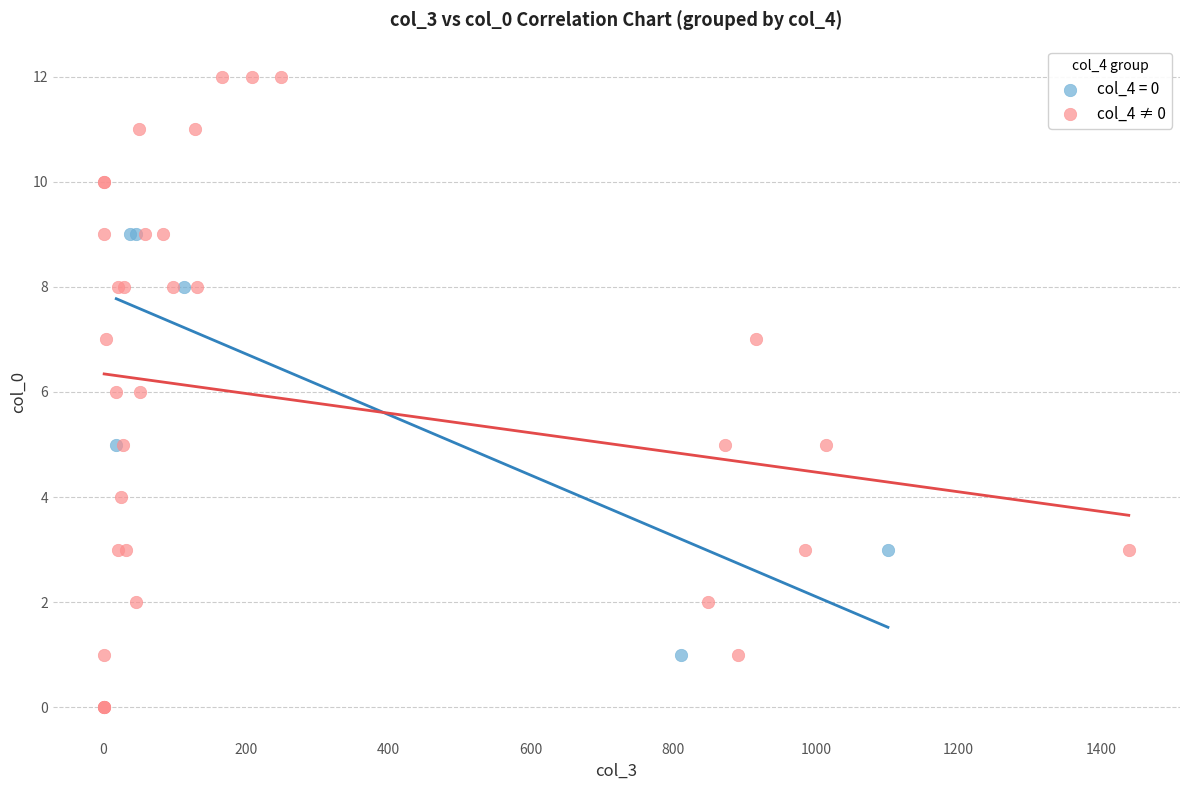

Which series has the widest spread of Y values?

col_4 ≠ 0